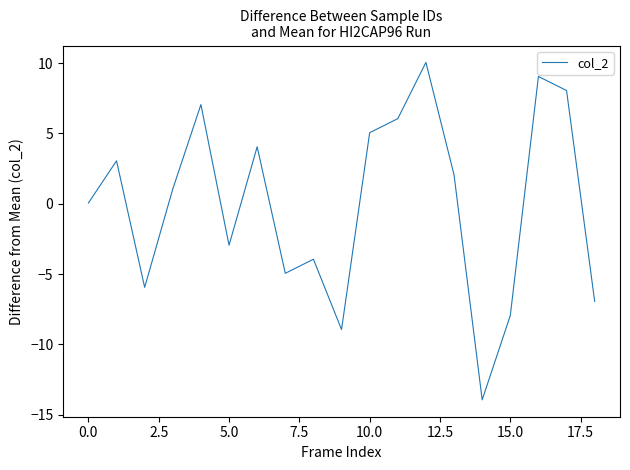

What is the maximum value shown in the chart?

10.1